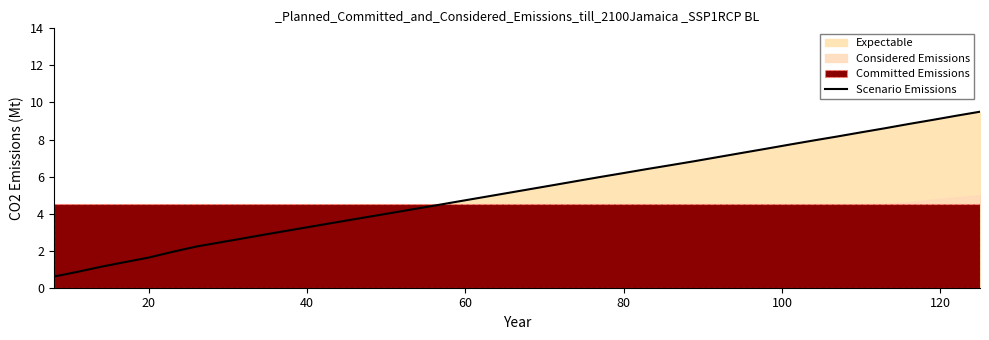

How many values are below 5?

19